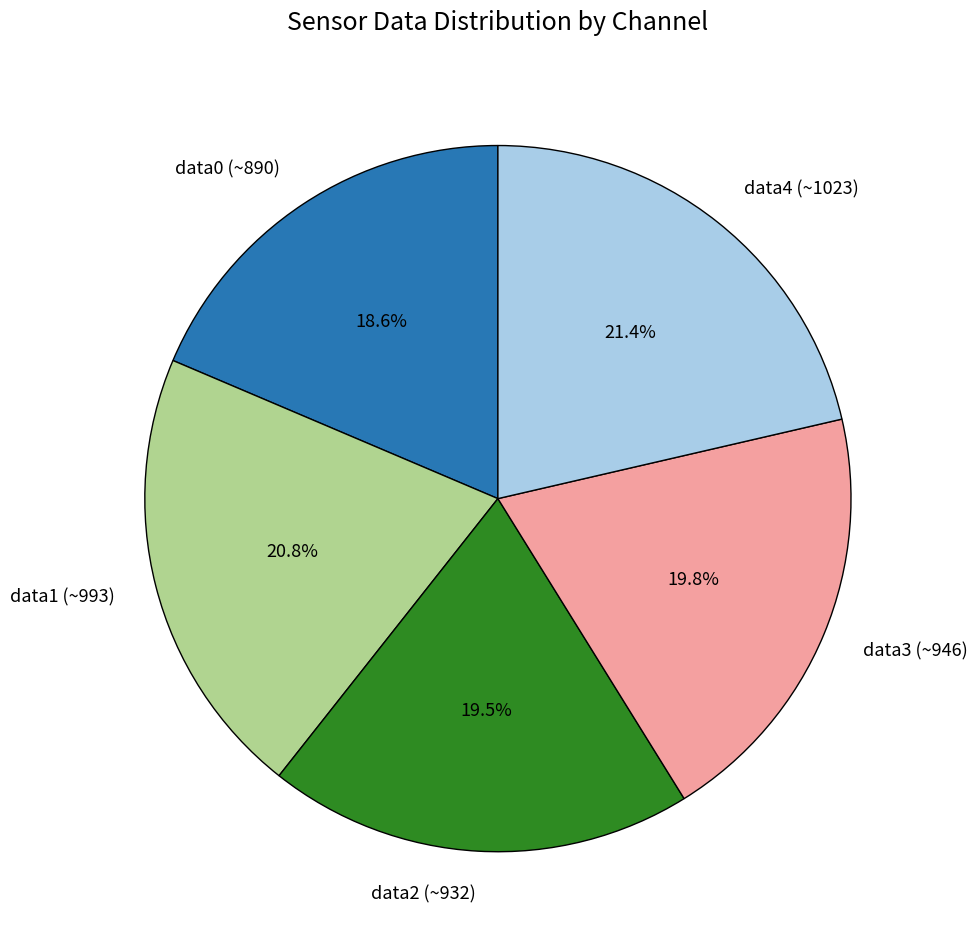

To the nearest percent, what is the average slice percentage?

20%